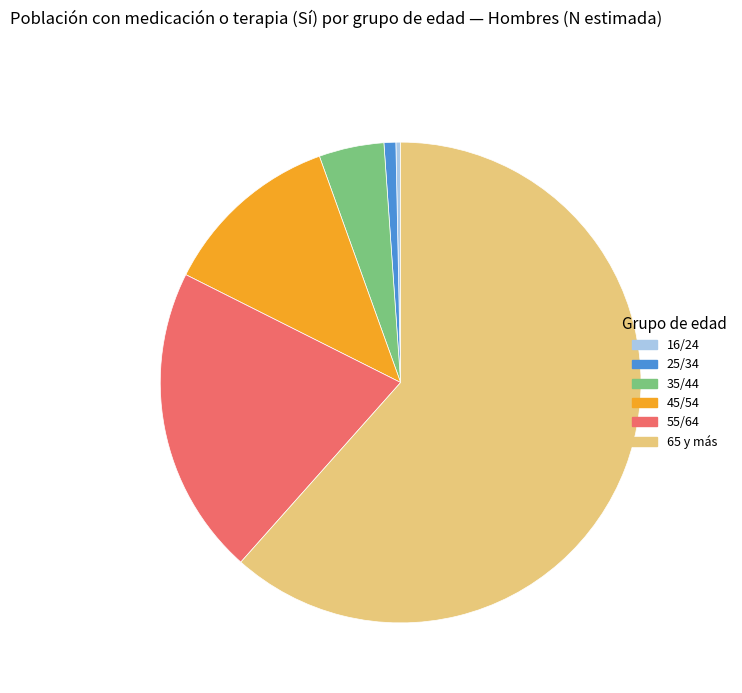

True or false: 25/34 accounts for 11% of the total.

False